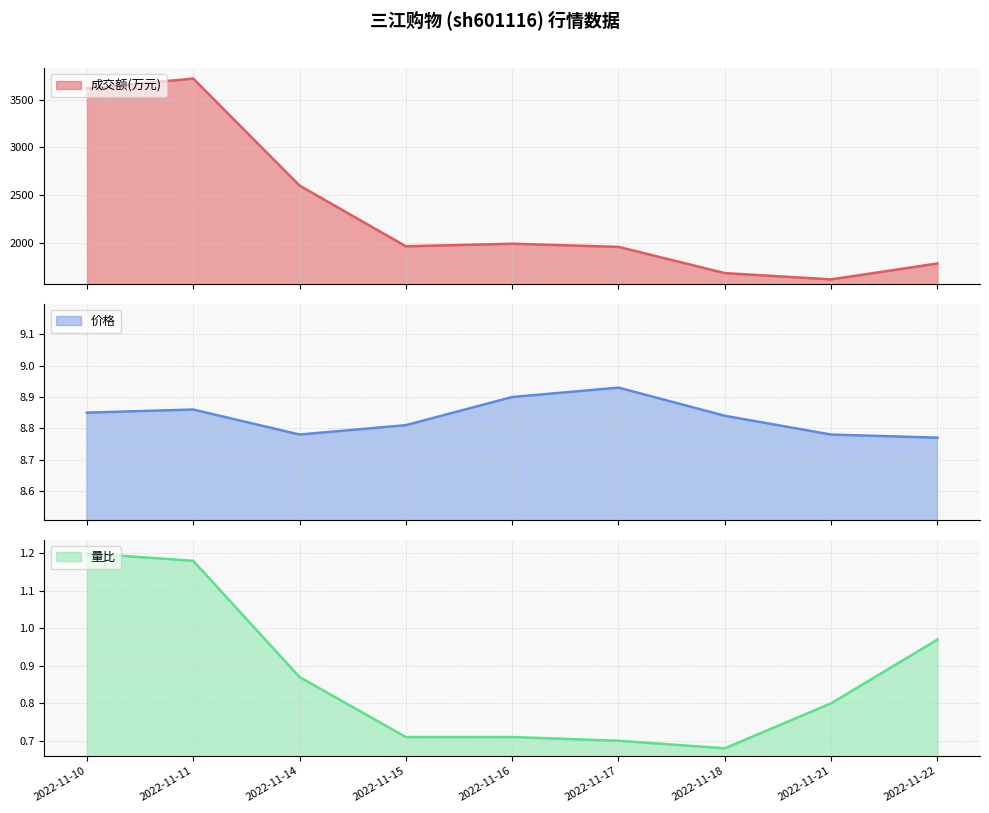

Does the chart have visible grid lines?

Yes